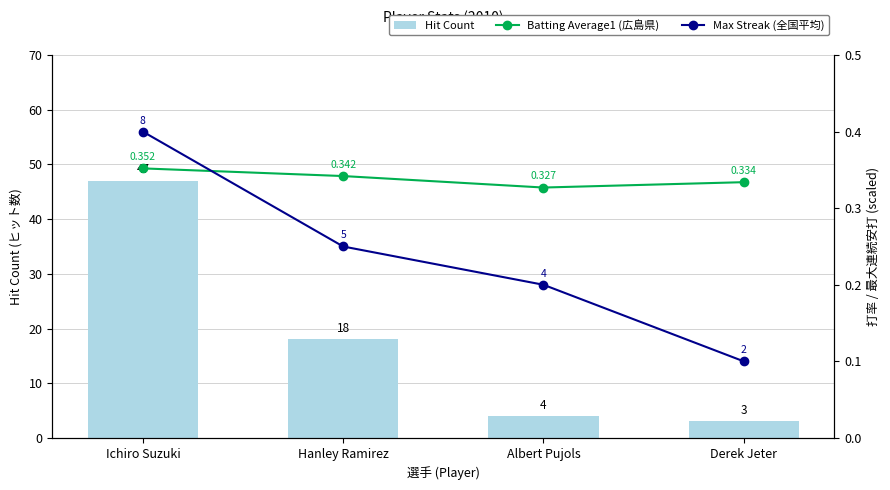

What is the maximum value shown in the chart?

47.0